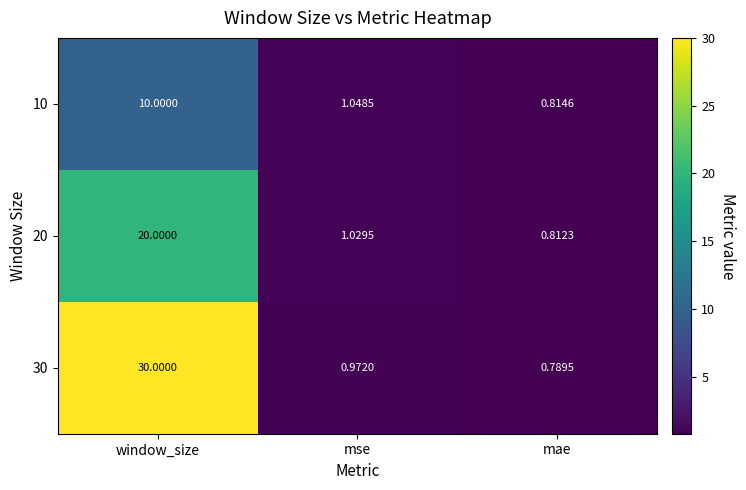

Which series changed the most between mse and mae?

10